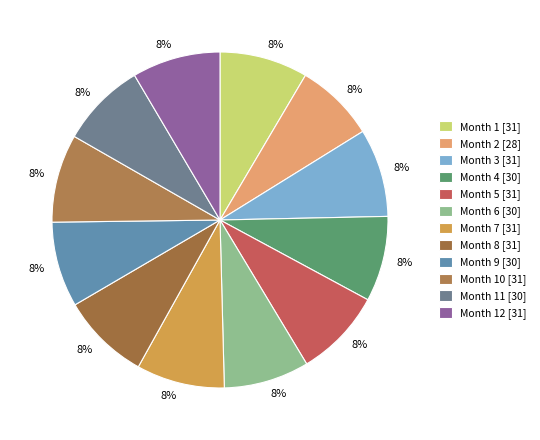

Which category has the smallest portion of the pie?

2